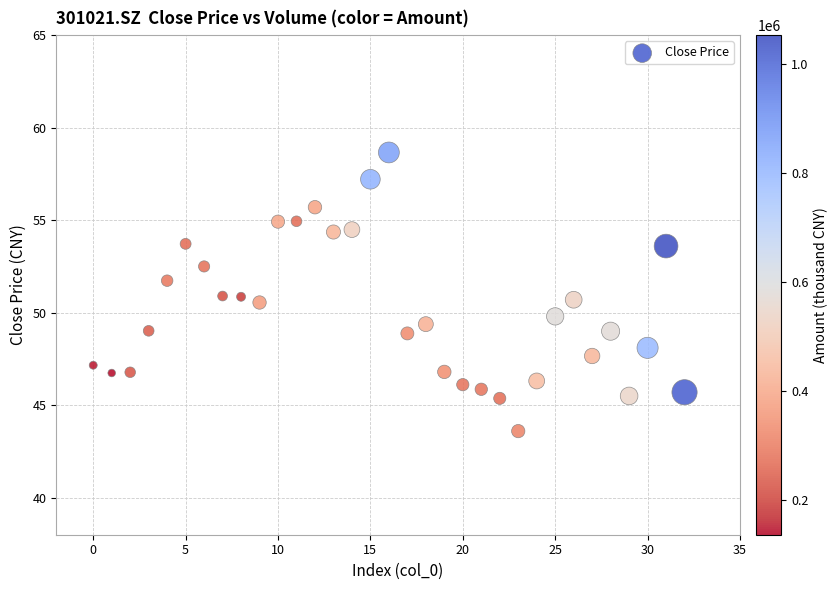

What is the range of Y values (max minus min)?

15.1